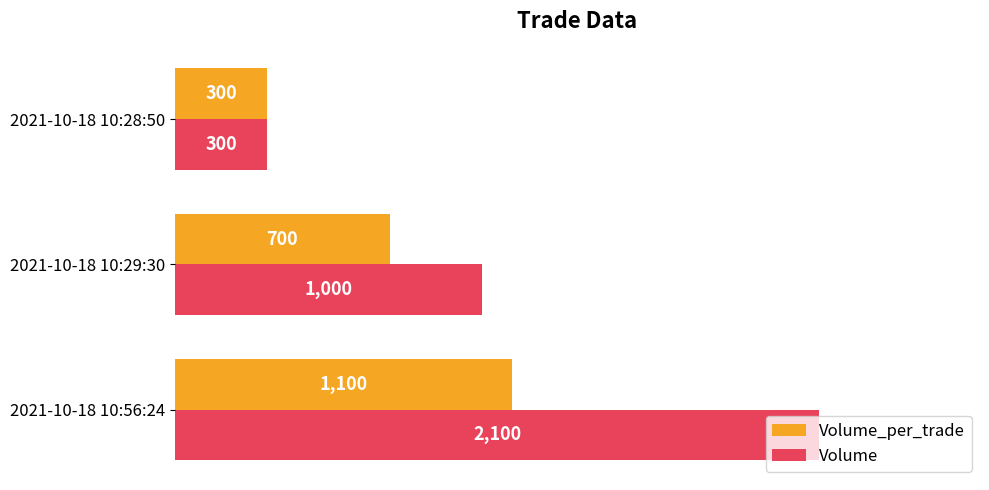

Where is Volume nearest to the value 1200?

2021-10-18 10:29:30